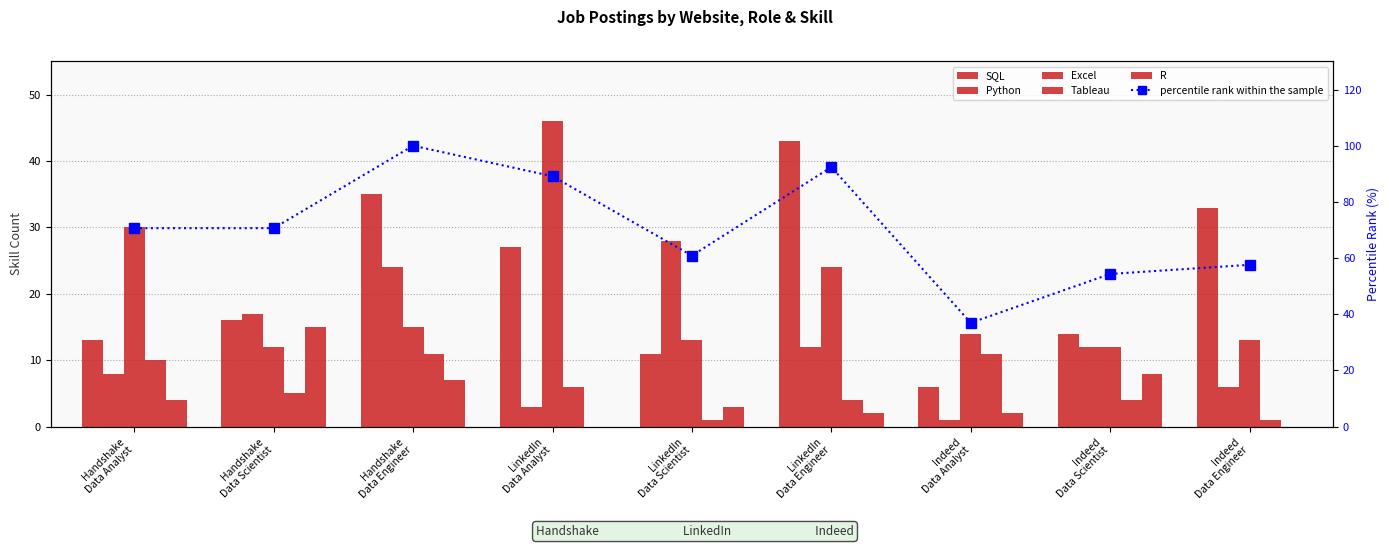

What is the label of the 7th bar from the left?

Indeed
Data Analyst